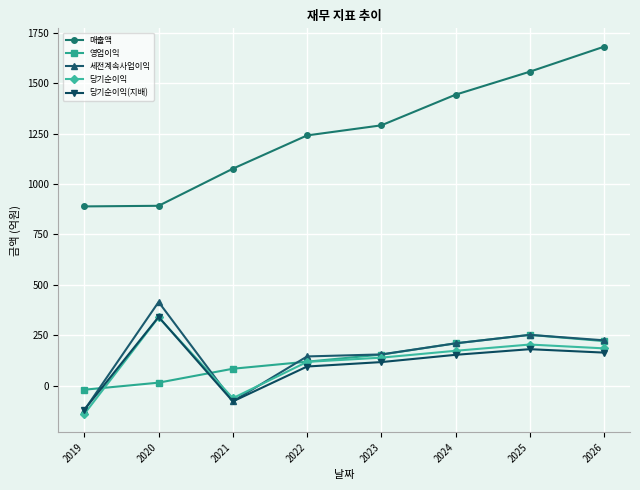

At how many categories does at least one series exceed 542?

8